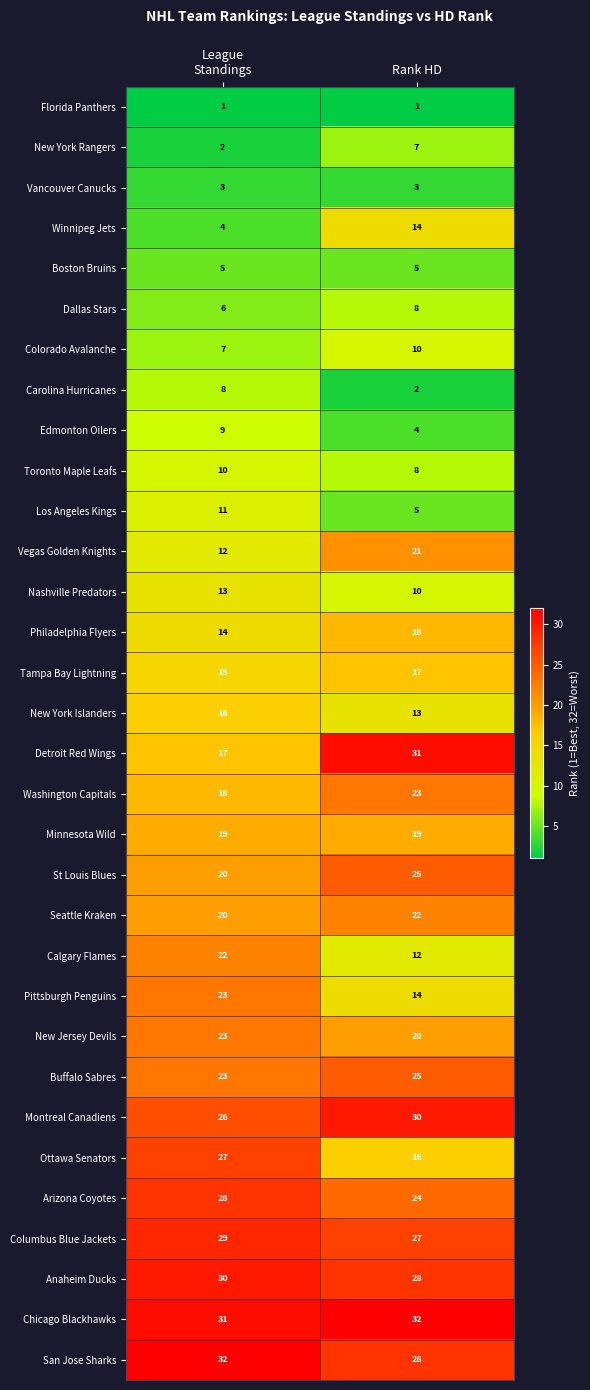

What is the maximum value shown in the chart?

32